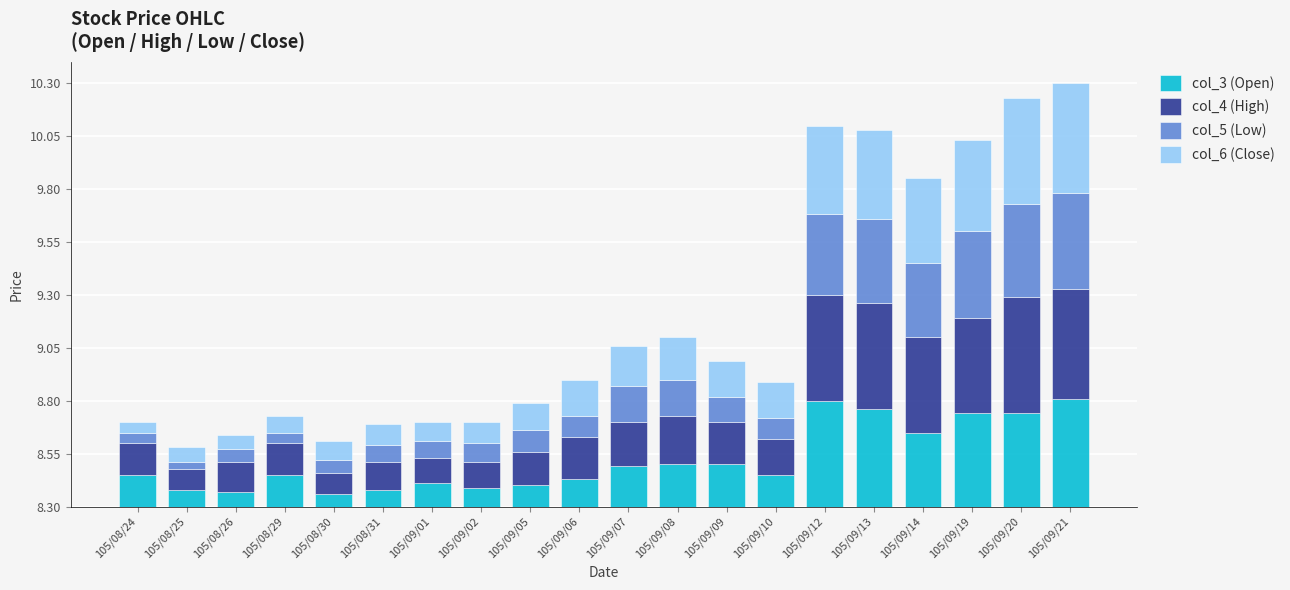

What is the difference between the col_6 (Close) values at 105/09/13 and 105/08/25?

0.4